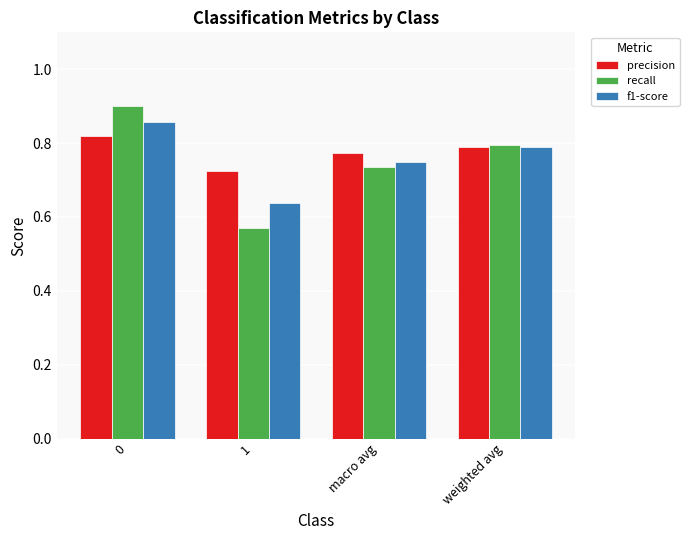

What are all the series names shown in the legend?

precision, recall, f1-score